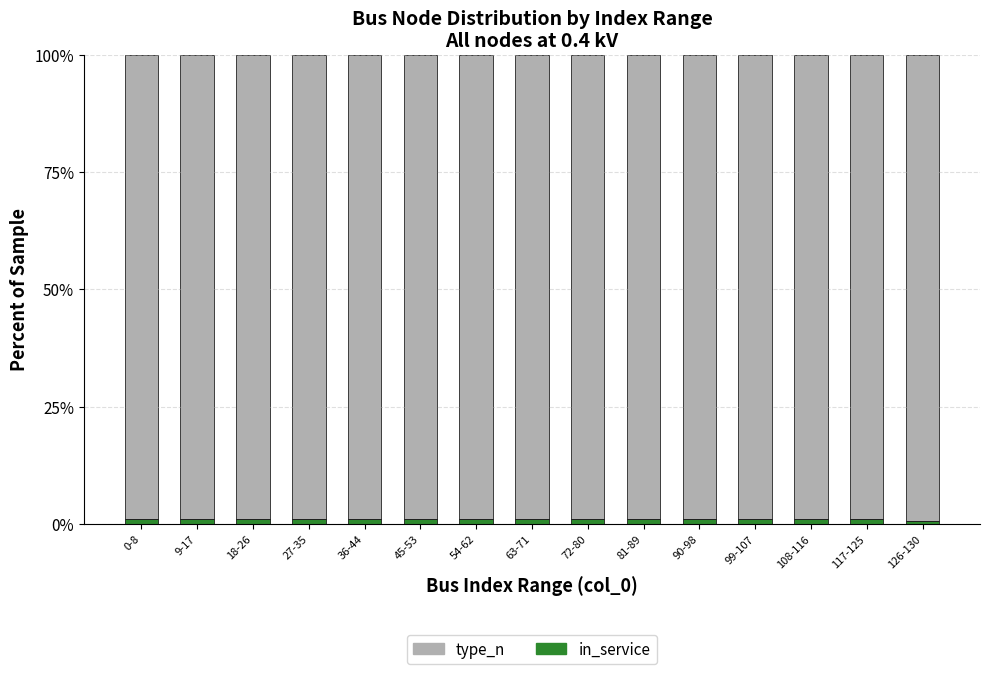

Is it true that in_service equals 1.0 at 45-53?

True